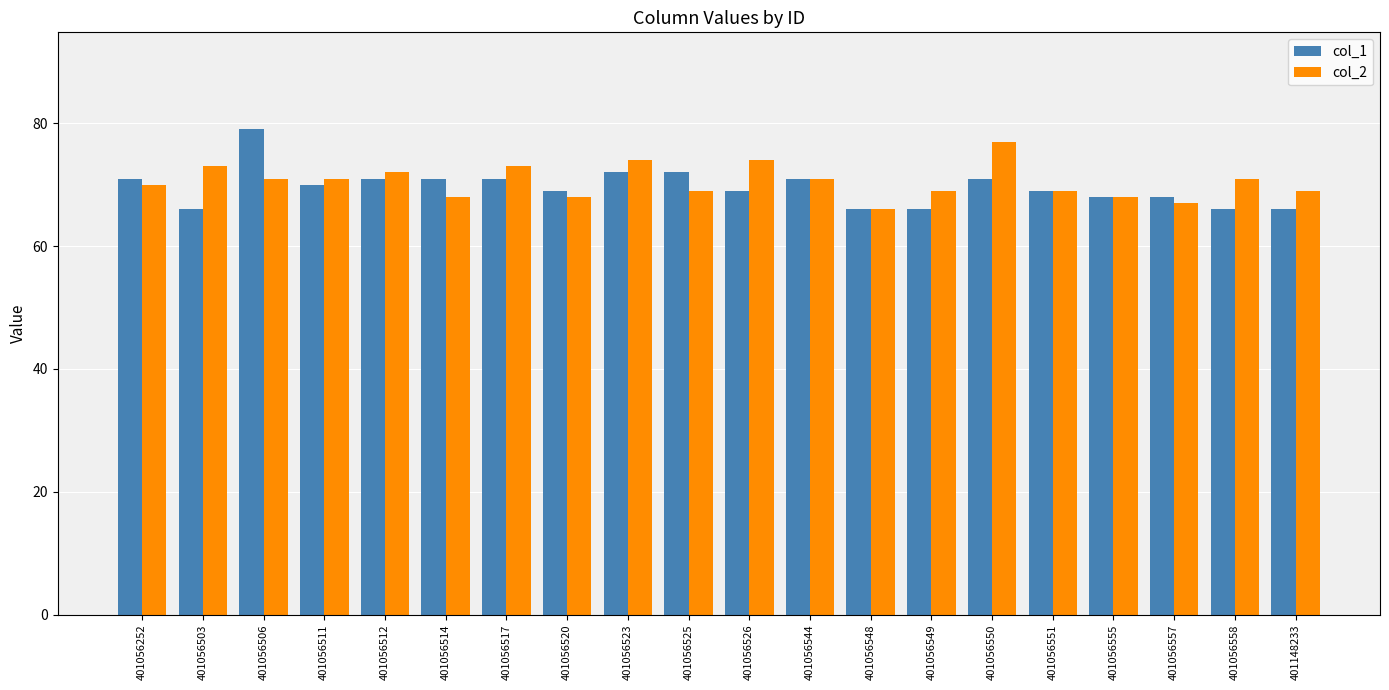

Is the value of col_1 at 401056548 greater than the value of col_2 at 401056555?

No